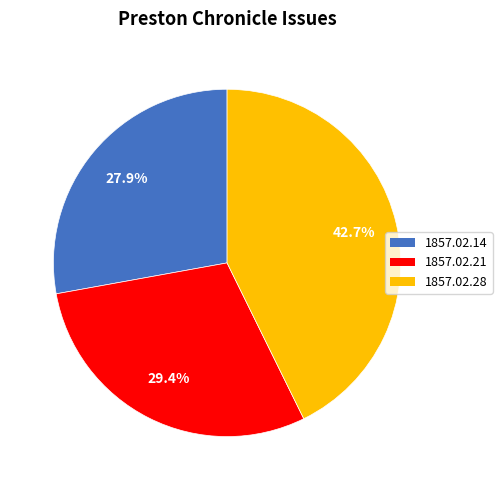

Count the number of slices in the pie.

3